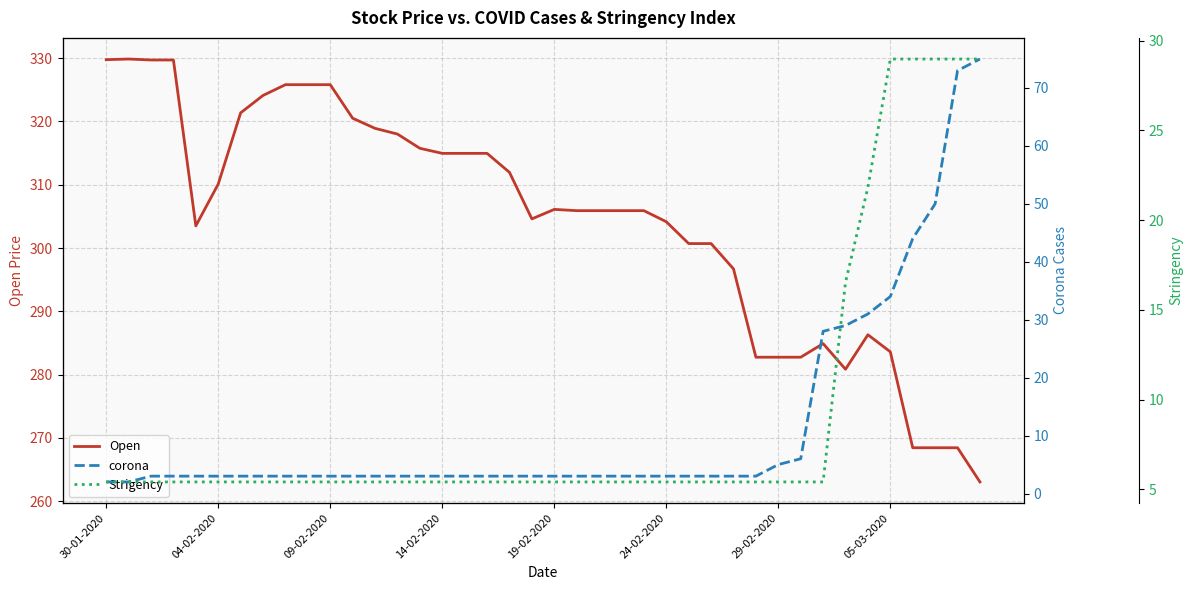

How many values in the corona series exceed 3?

10